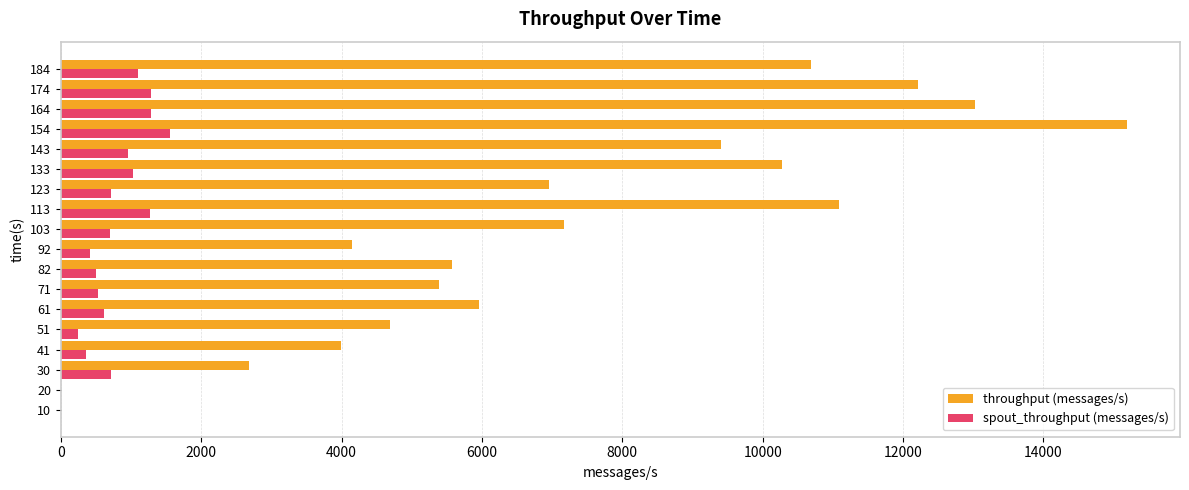

The value of throughput (messages/s) at 30 is 2680. True or false?

True